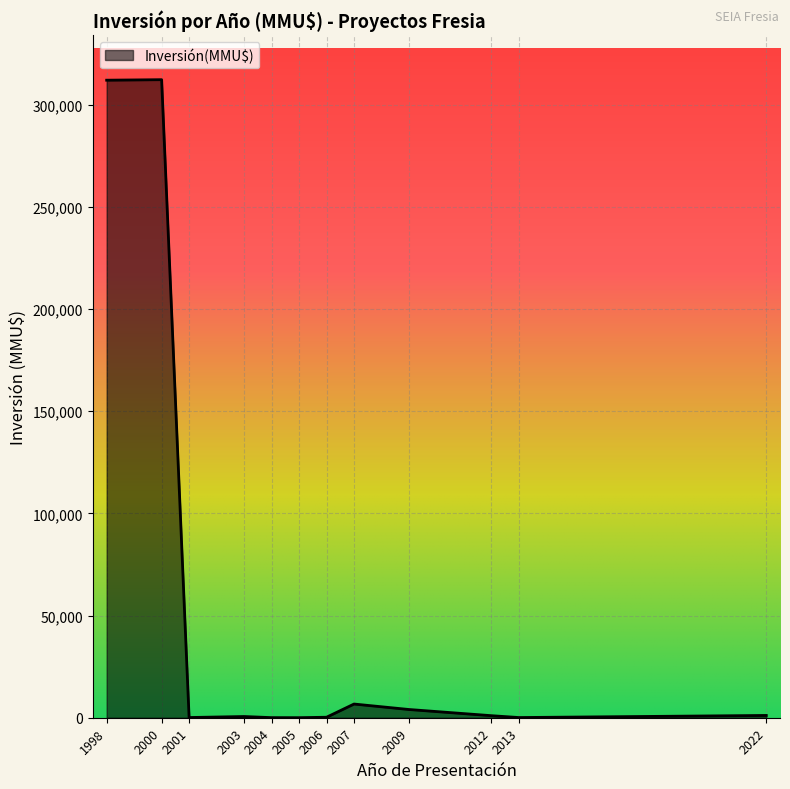

What is the greatest value displayed?

312250